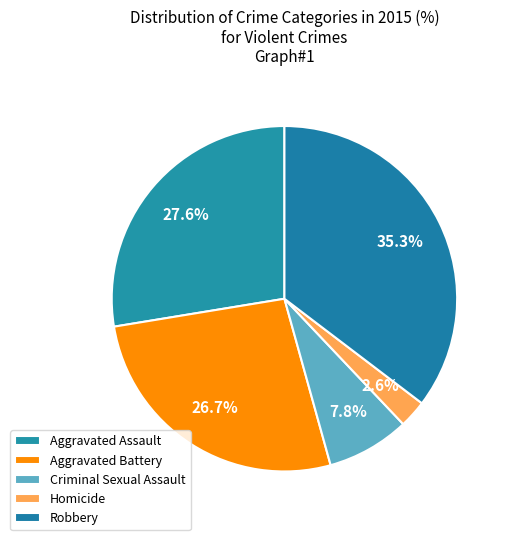

Is Aggravated Battery the majority of the pie?

No